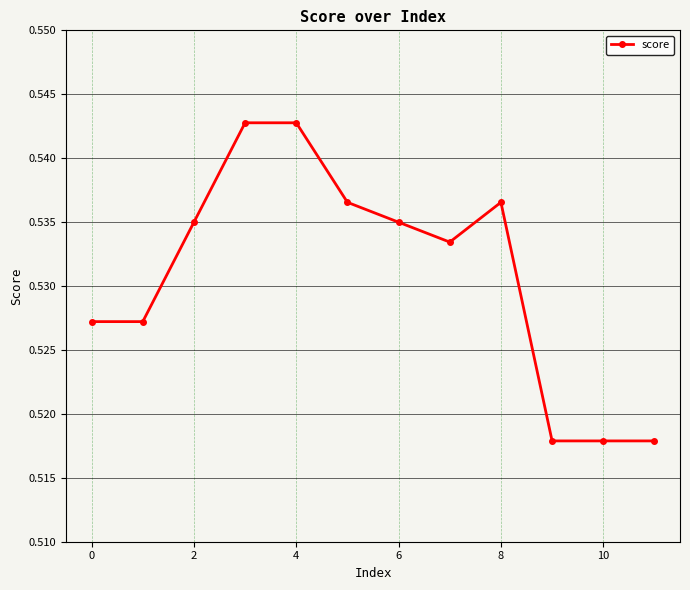

Count the number of categories in the chart.

12